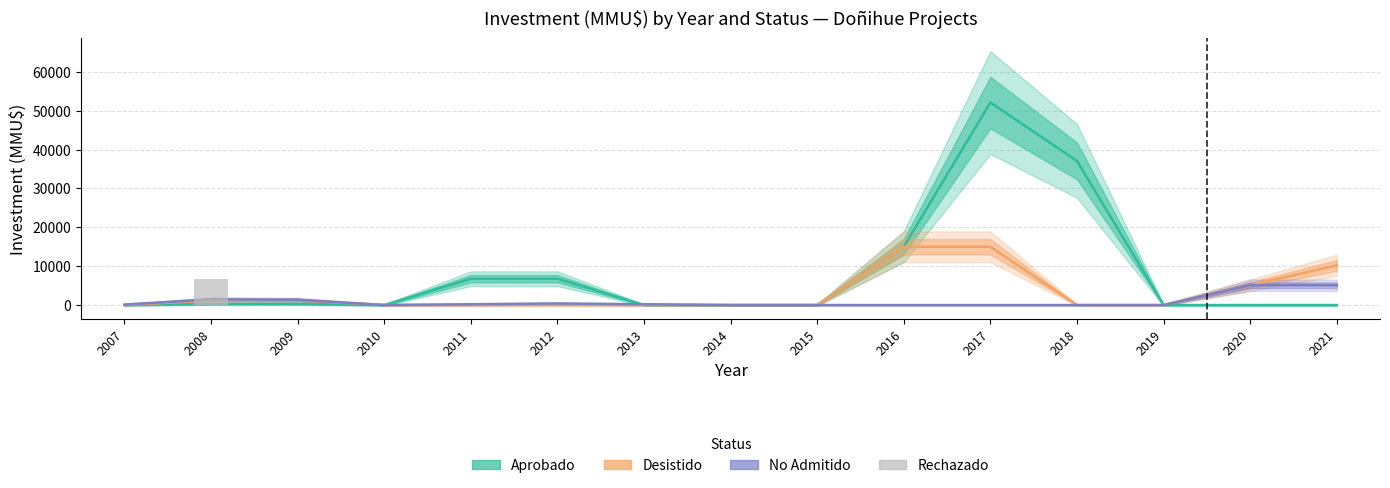

Reading left to right, what are all the values shown in this chart?

Aprobado: 5.0	305.0	300.0	0.0	6776.5	6776.5	0.0	0.0	0.0	15000.0	52100.0	37100.0	0.0	0.0	0.0
Desistido: 0.0	1200.0	1225.0	25.0	0.0	0.0	0.0	0.0	0.0	15000.0	15000.0	0.0	0.0	5106.5	10213.0
No Admitido: 117.0	1456.0	1350.0	11.0	200.0	400.0	200.0	0.0	0.0	0.0	0.0	0.0	0.0	5106.5	5106.5
Rechazado: 0.0	6617.0	0.0	0.0	0.0	0.0	0.0	0.0	0.0	0.0	0.0	0.0	0.0	0.0	0.0